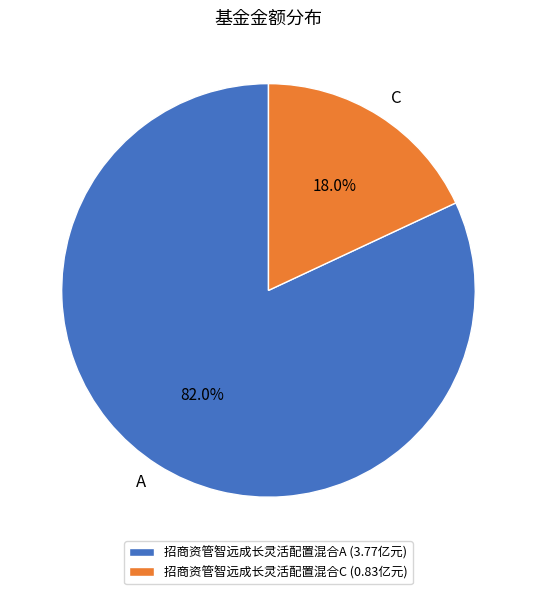

Is there a majority slice in this chart?

Yes